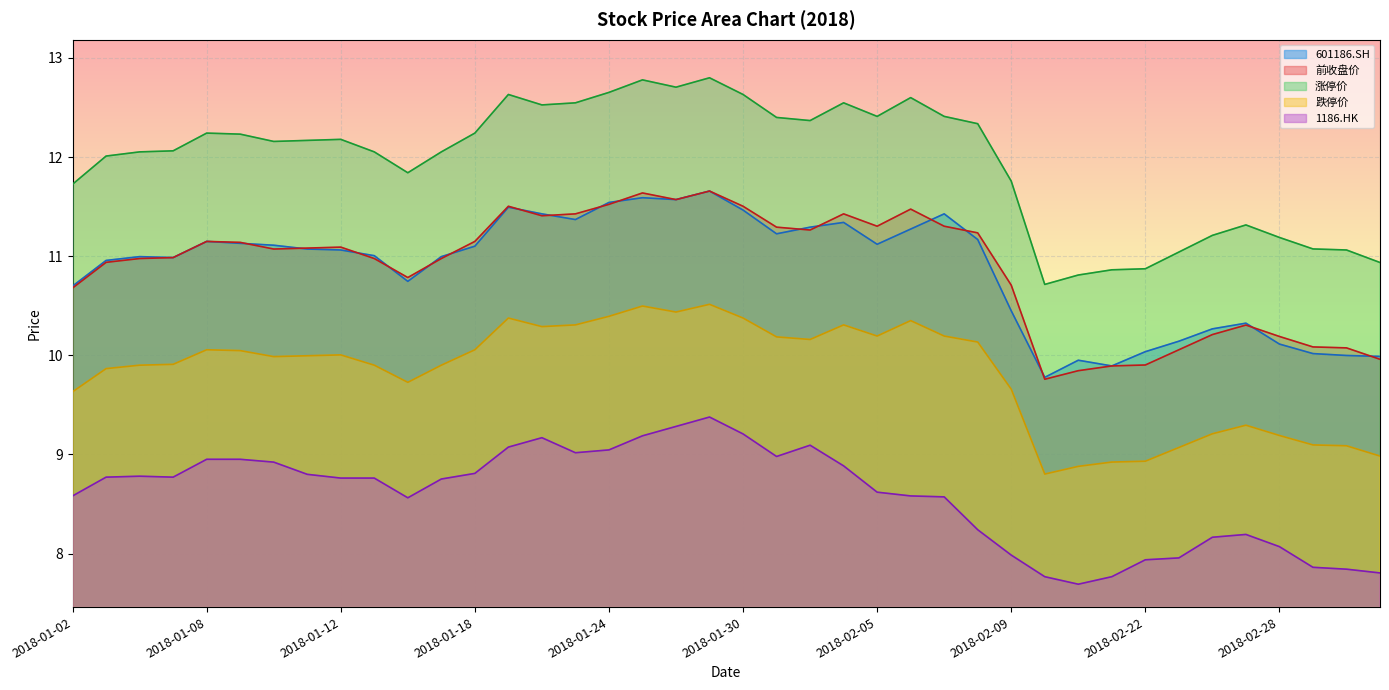

What is the difference between the second highest and minimum values in the 跌停价 series?

1.7